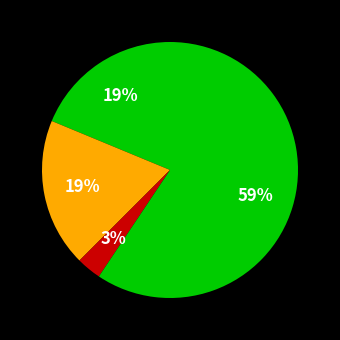

How many slices are in this pie chart?

4